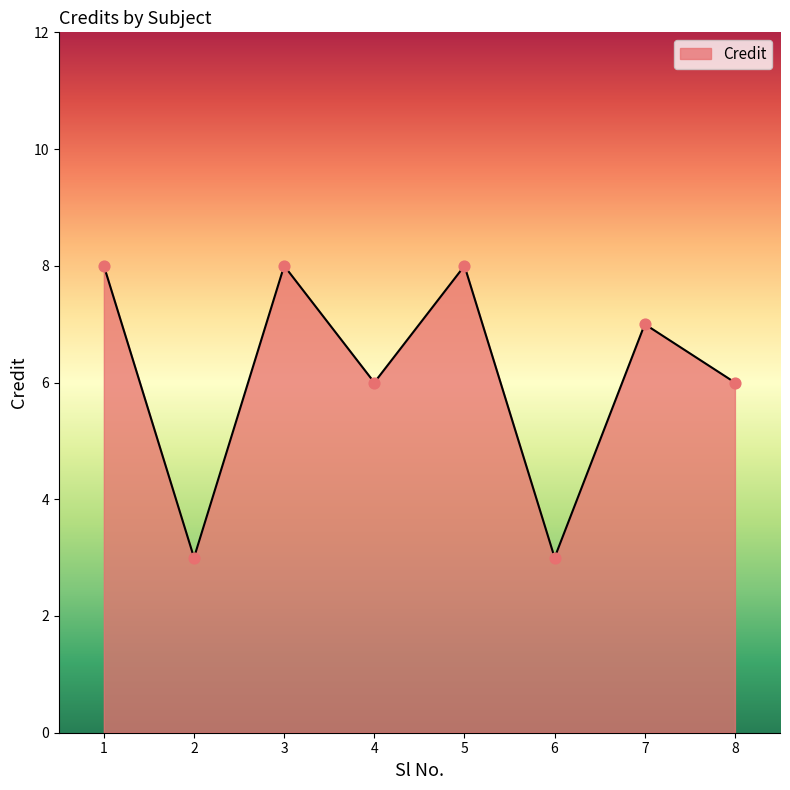

Which has a higher value, 3 or 2?

3